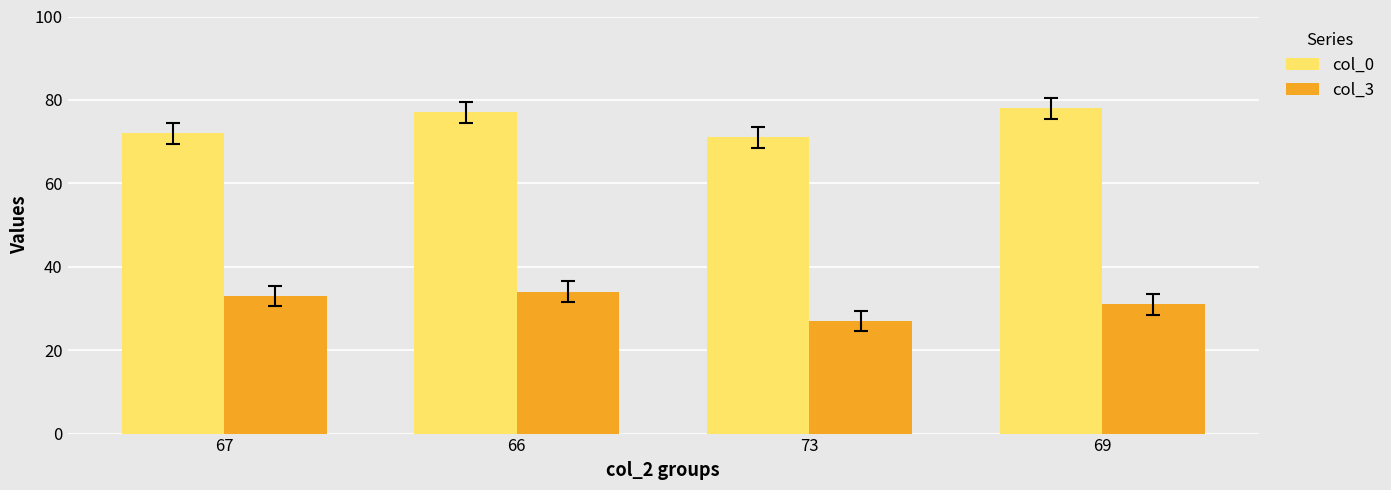

Rank the series by their maximum value, from lowest to highest.

col_3, col_0